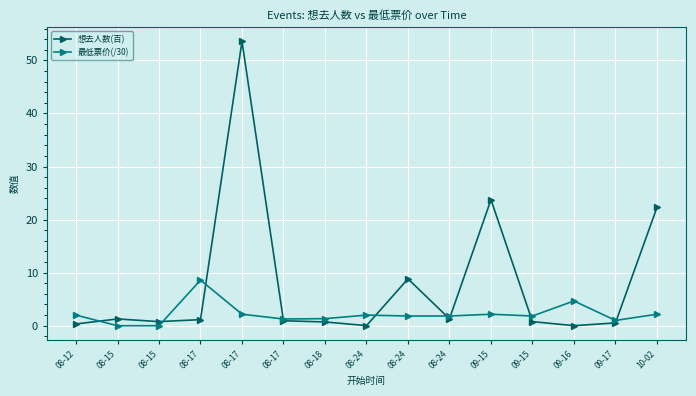

List the labels in order of 想去人数(百) value, smallest first.

09-16, 08-24, 08-12, 09-17, 08-18, 08-15, 09-15, 08-17, 08-17, 08-15, 08-24, 08-24, 10-02, 09-15, 08-17